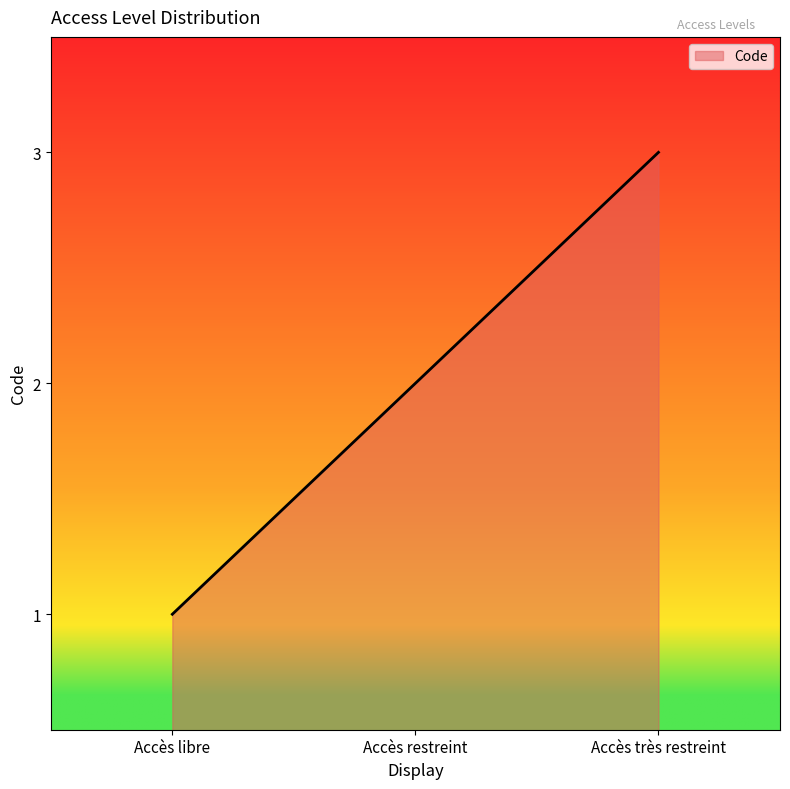

The chart shows a value of 2 at Accès restreint. True or false?

True